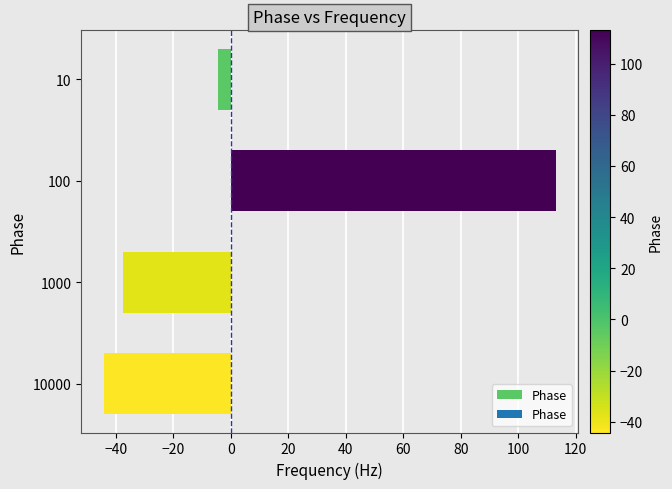

Reading top to bottom, what are all the values shown in this chart?

10=-4.3	100=113.0	1000=-37.4	10000=-44.2